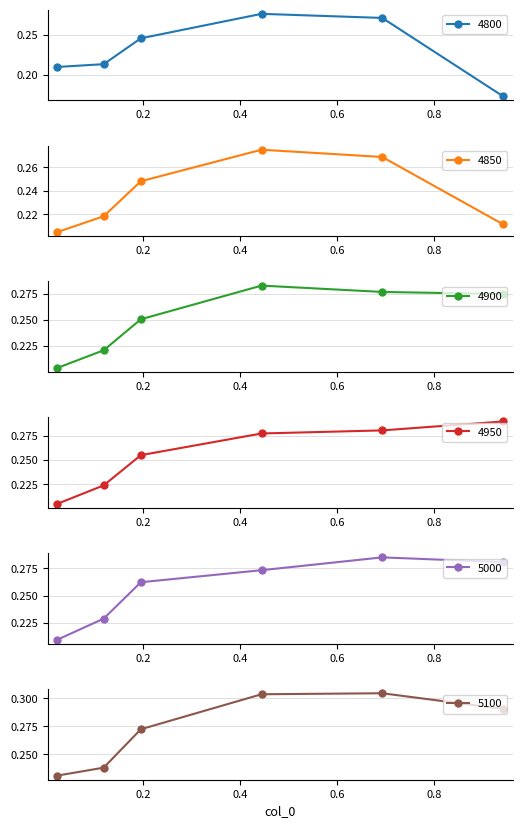

How many lines are shown in the chart?

6